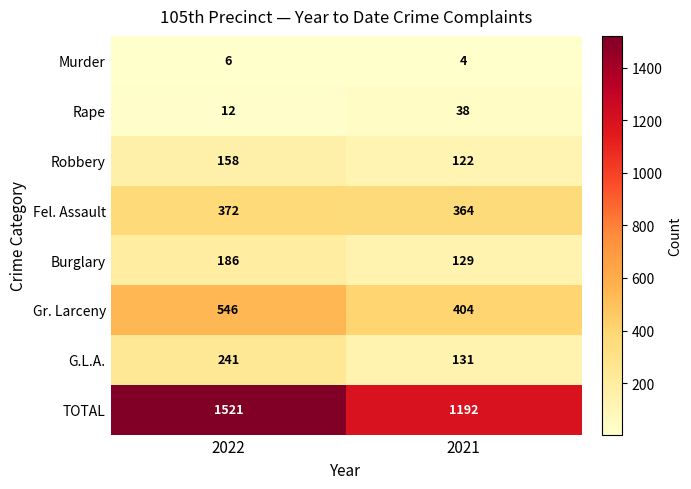

Which series changed the most between 2022 and 2021?

TOTAL